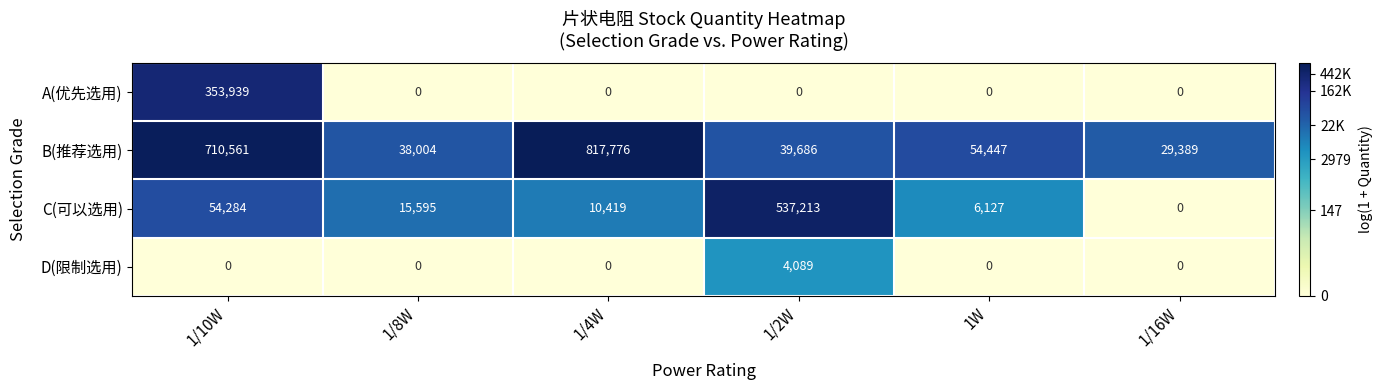

What is the total value across all series at 1/16W?

29389